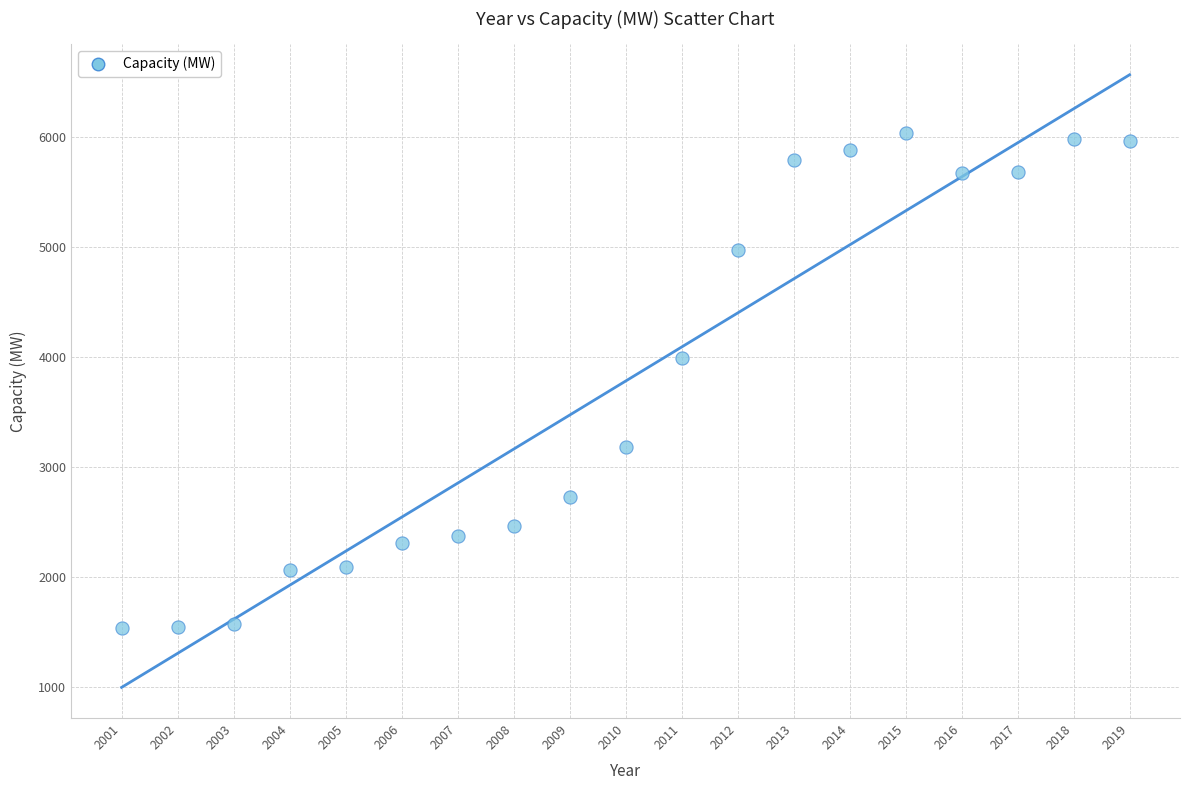

What is the range of Y values (max minus min)?

4494.8